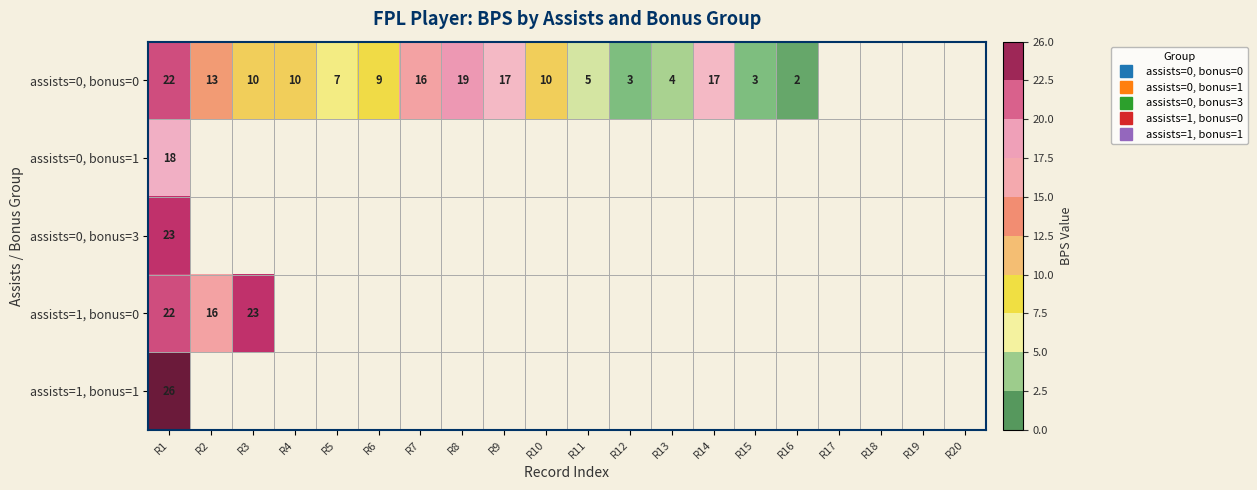

At which category is the sum across all series the highest?

R1